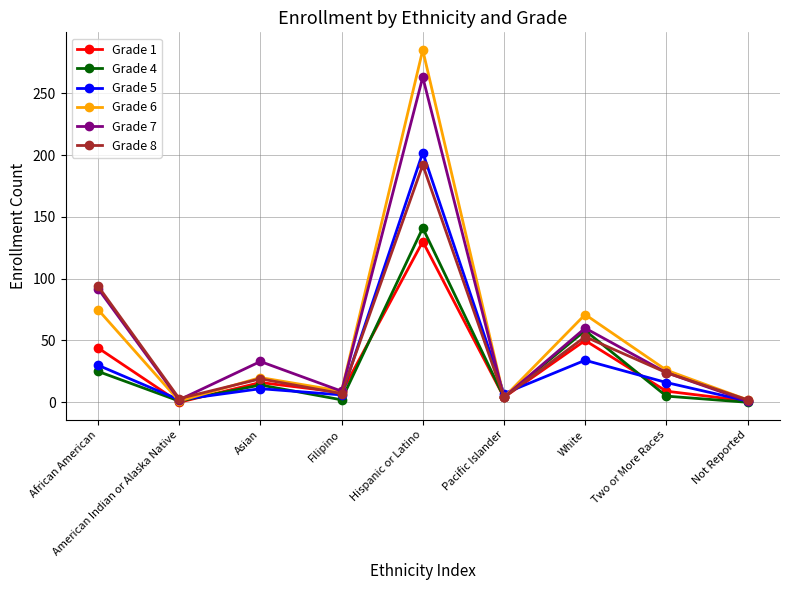

What is the label of the 4th point from the right?

Pacific Islander